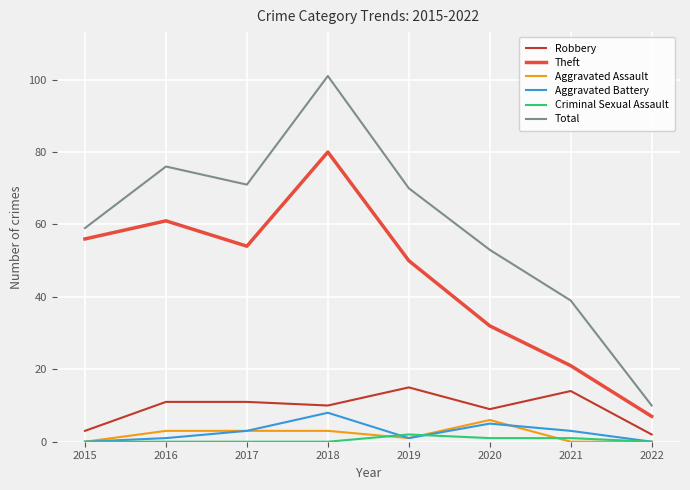

True or false: Robbery and Theft cross at least once.

False